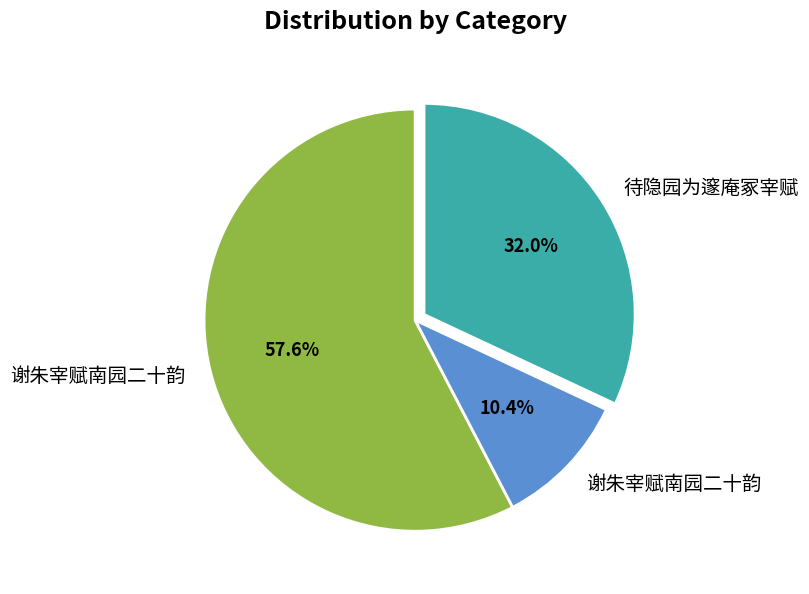

Is there a majority slice in this chart?

Yes